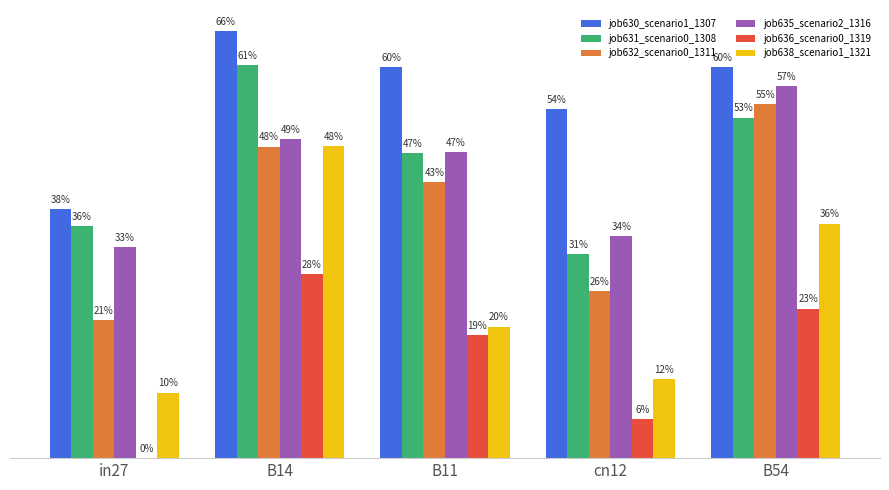

Are the bars grouped side by side (vs. stacked)?

Yes